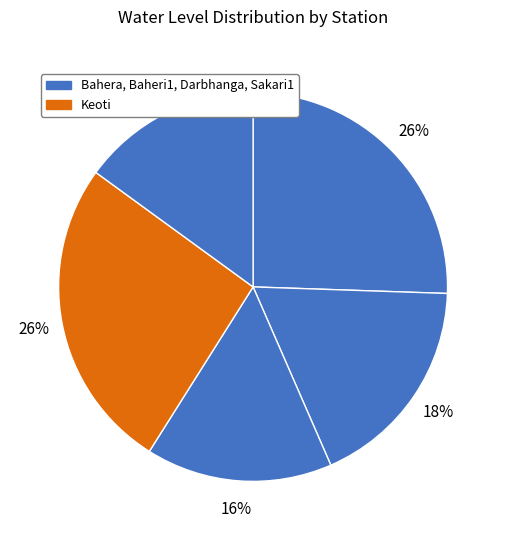

Which slice is the smallest?

Sakari1